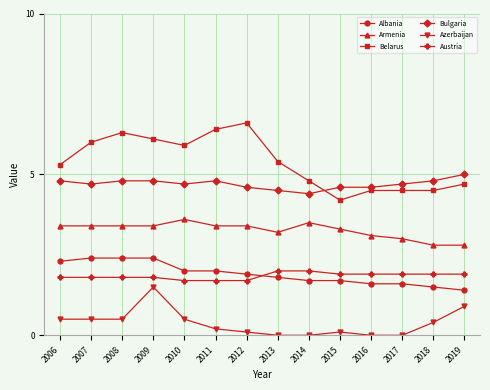

Which series has the largest total across all categories?

Belarus